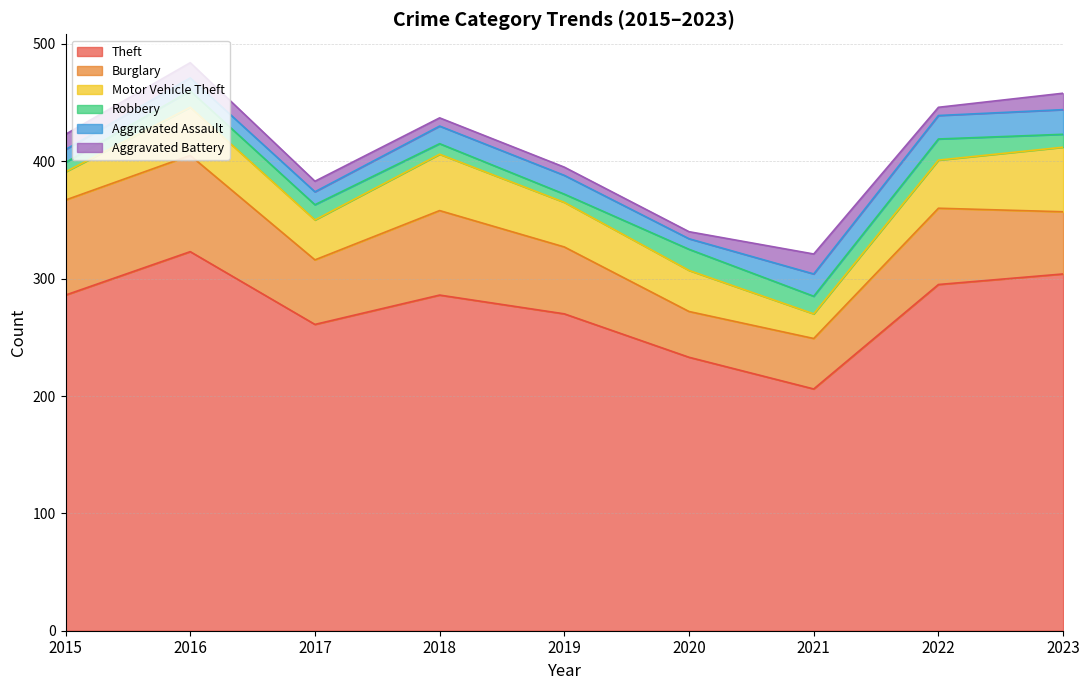

Which label corresponds to the largest value in the chart?

2016